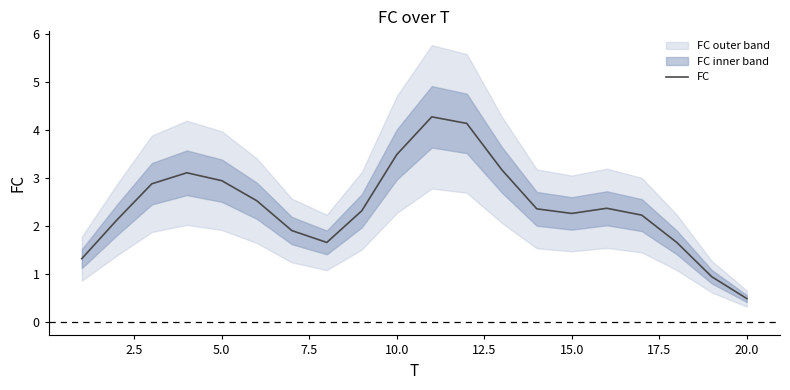

Is this an area chart (filled region under the line)?

No